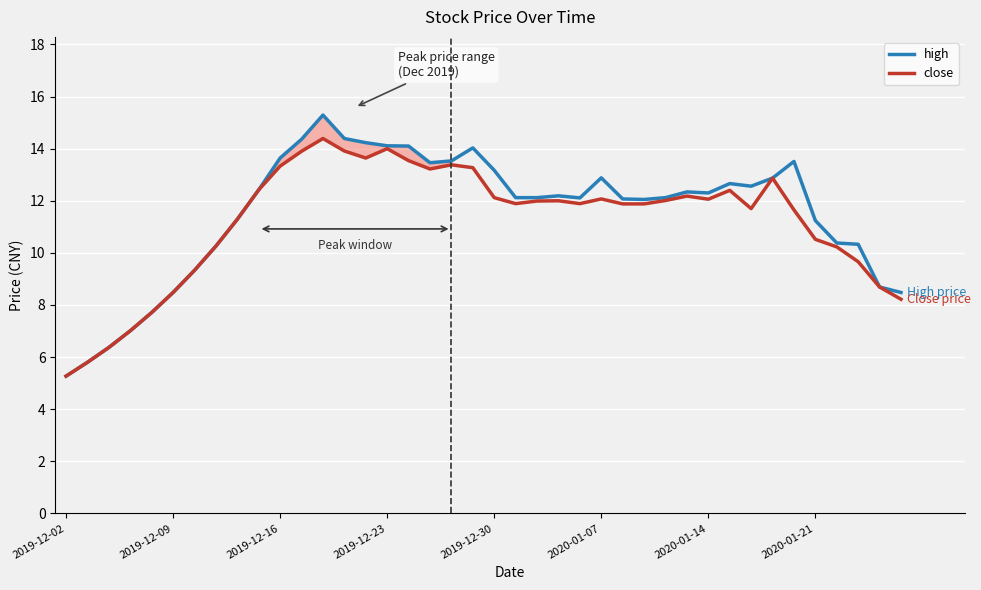

Is this an area chart (filled region under the line)?

No